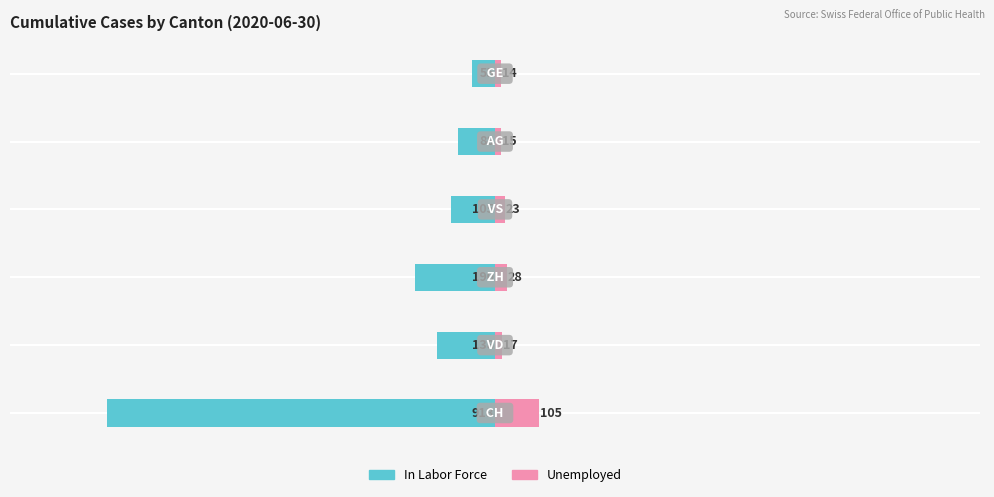

What are all the series names shown in the legend?

In Labor Force, Unemployed